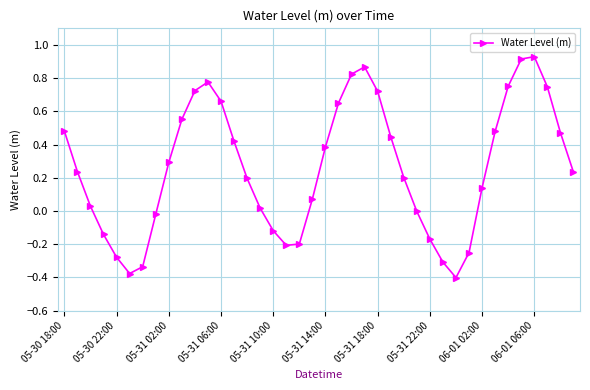

How many points are lower than both their immediate neighbors (excluding endpoints)?

3